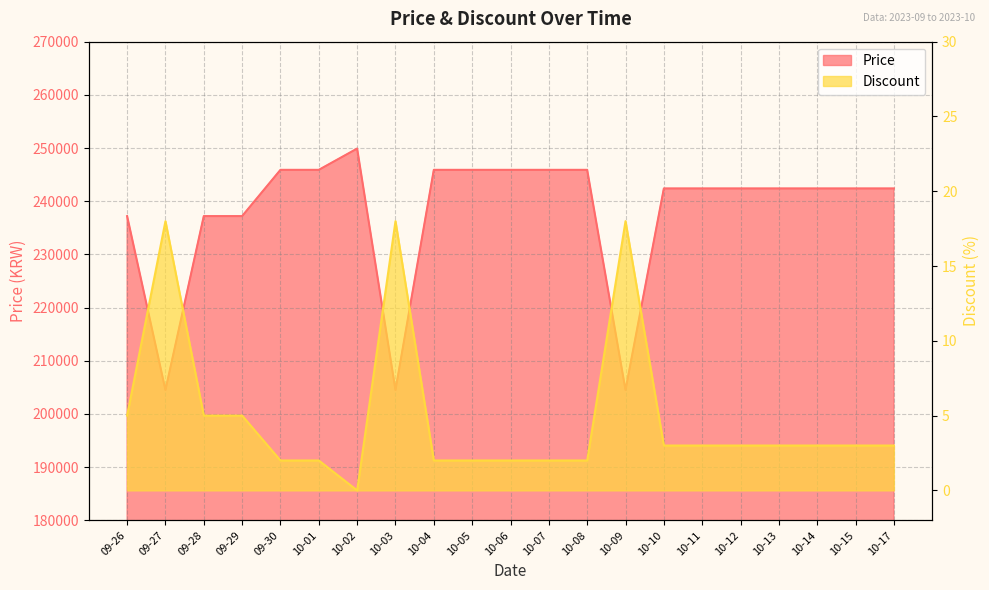

Does the chart have visible grid lines?

Yes